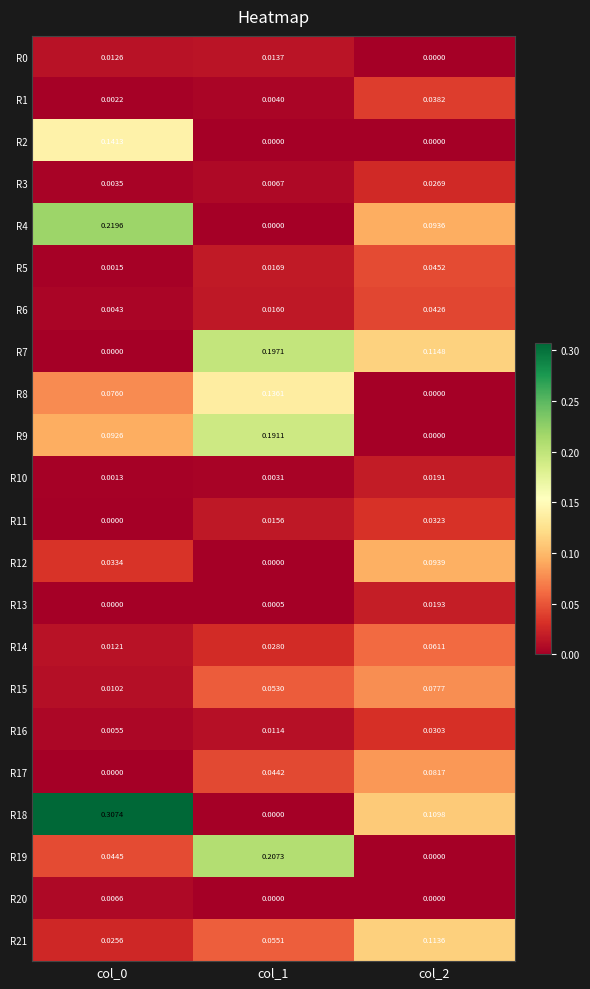

Is the value of R1 at col_1 greater than the value of R7 at col_0?

Yes